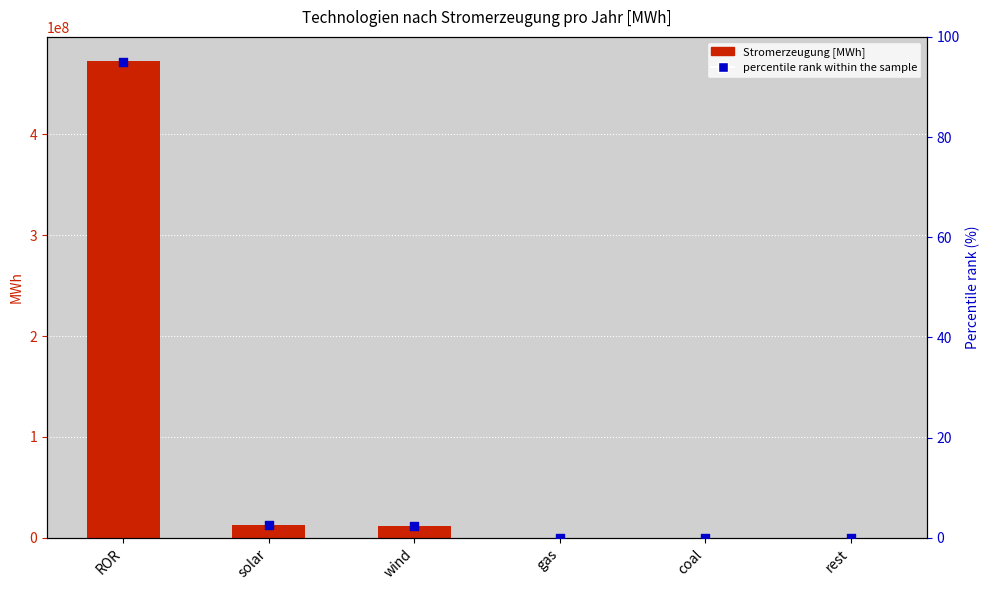

Is the value of percentile rank within the sample at coal greater than the value of Stromerzeugung [MWh] at solar?

No